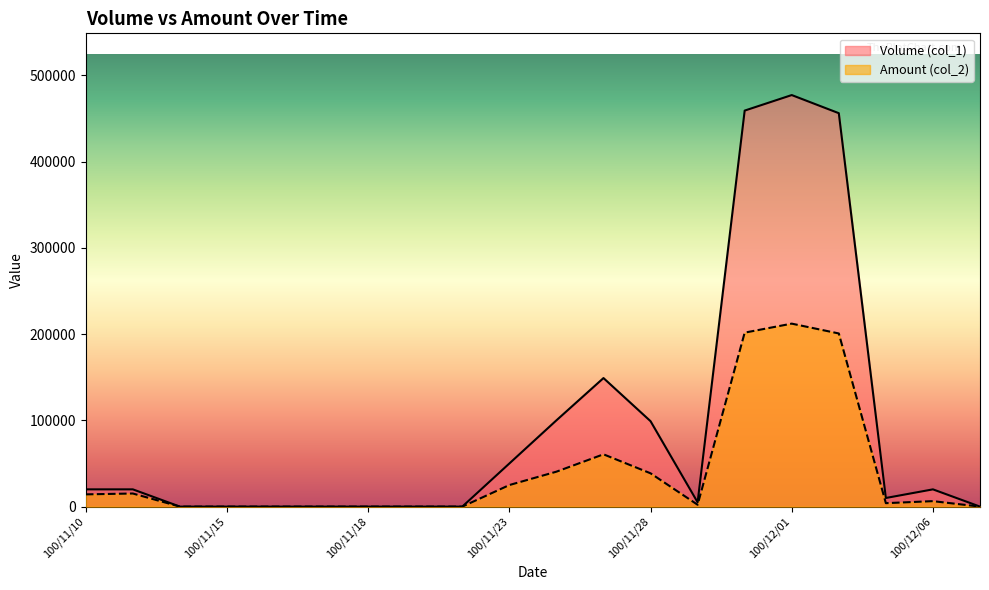

Where does the Amount (col_2) series first go above 6350?

100/11/10